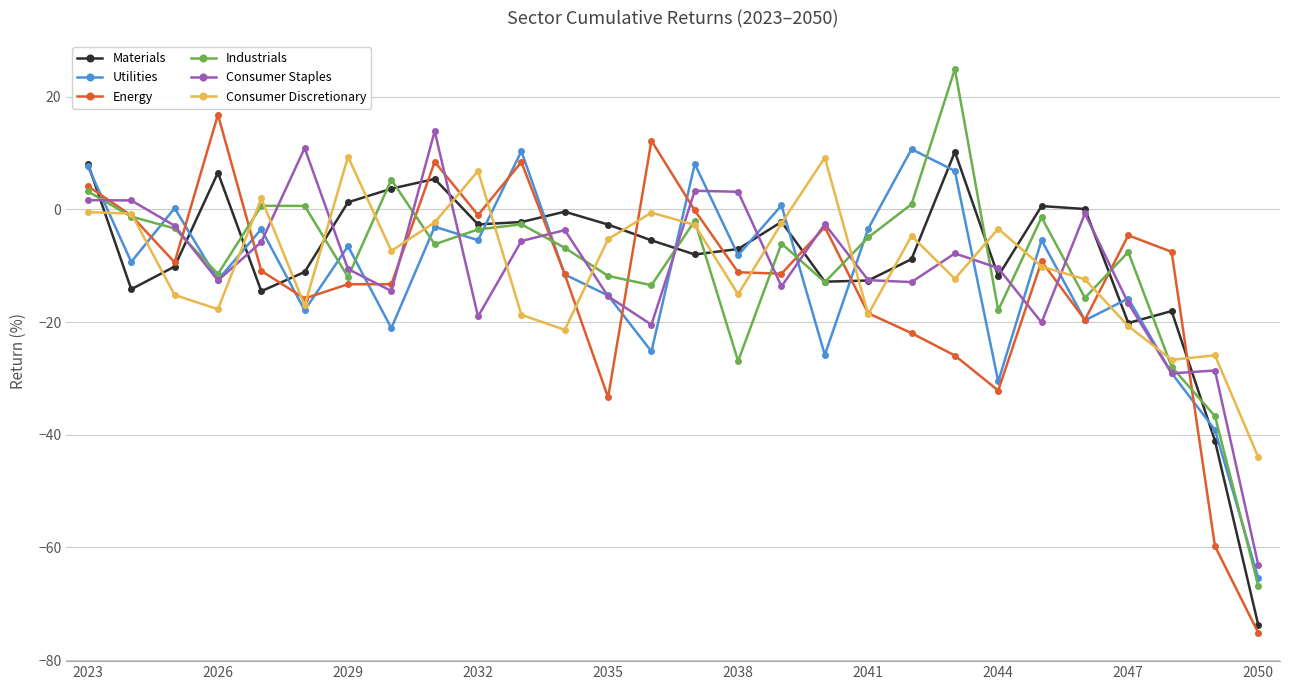

How many interior local valleys does the Utilities series have?

10